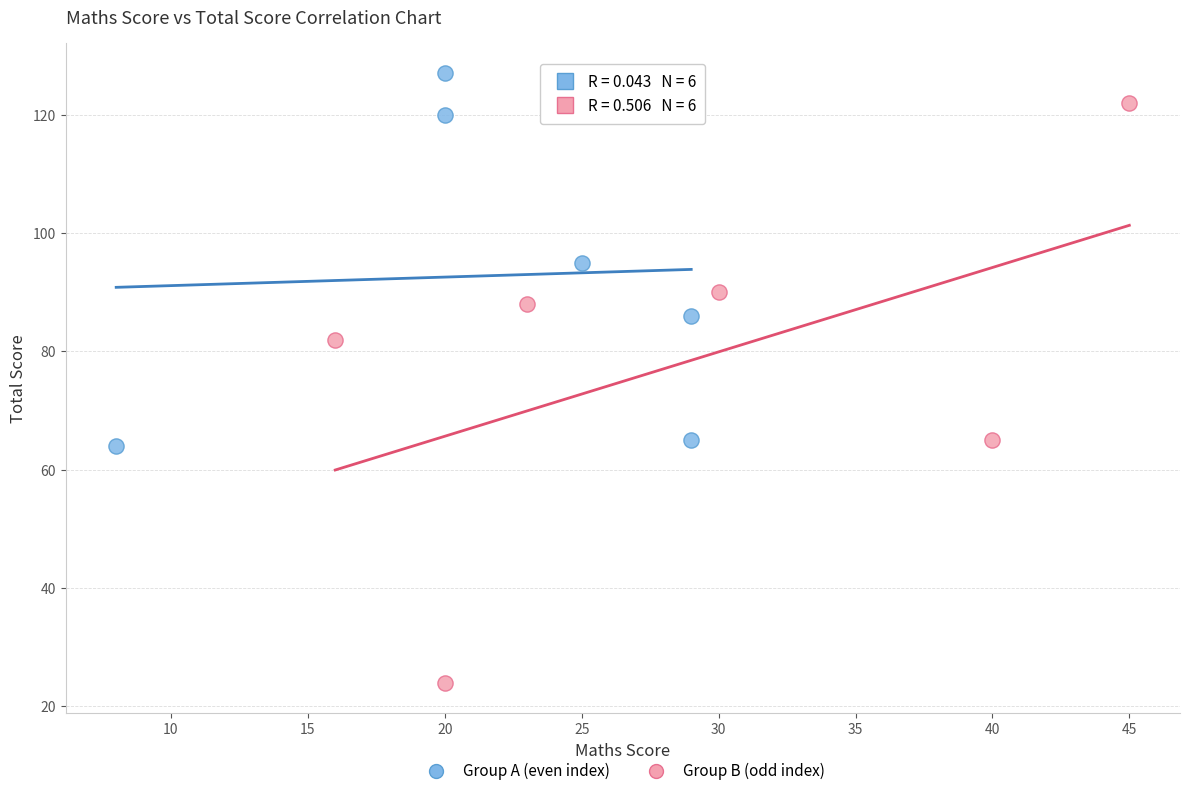

Which series has the largest Y range (max minus min)?

Group B (odd index)